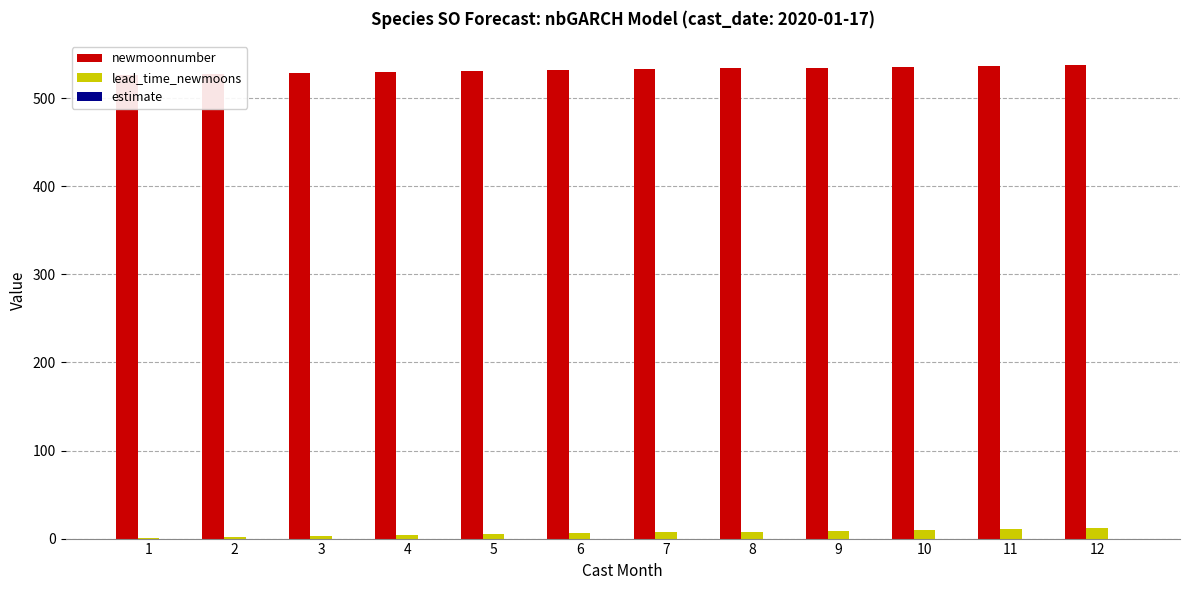

How many bars are there in total?

36